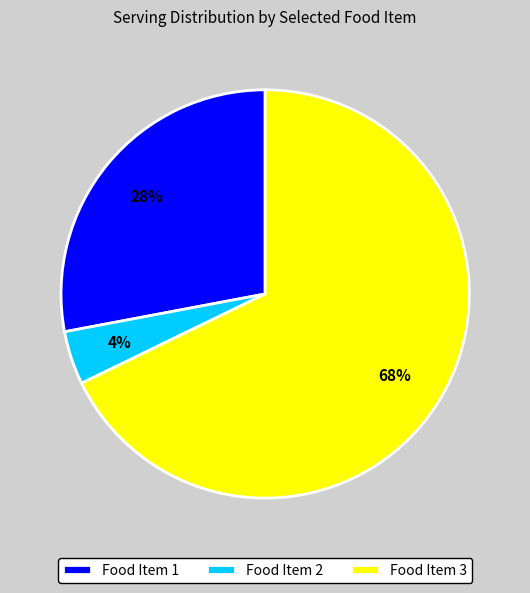

Rank the categories by value from highest to lowest.

Food Item 3, Food Item 1, Food Item 2